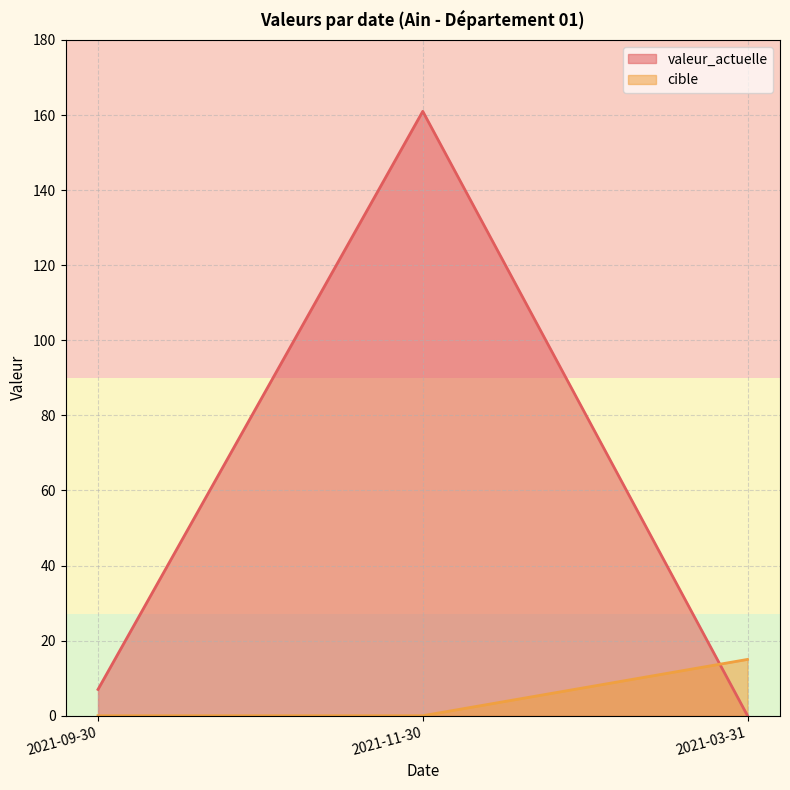

List the labels in order of cible value, smallest first.

2021-09-30, 2021-11-30, 2021-03-31